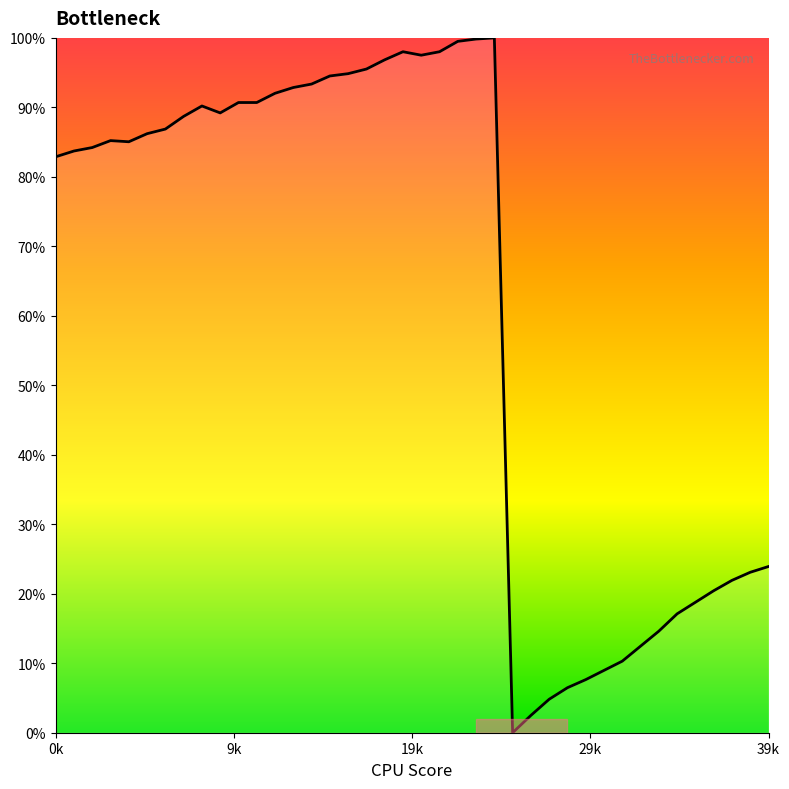

What is the difference between the maximum and minimum values?

100.0